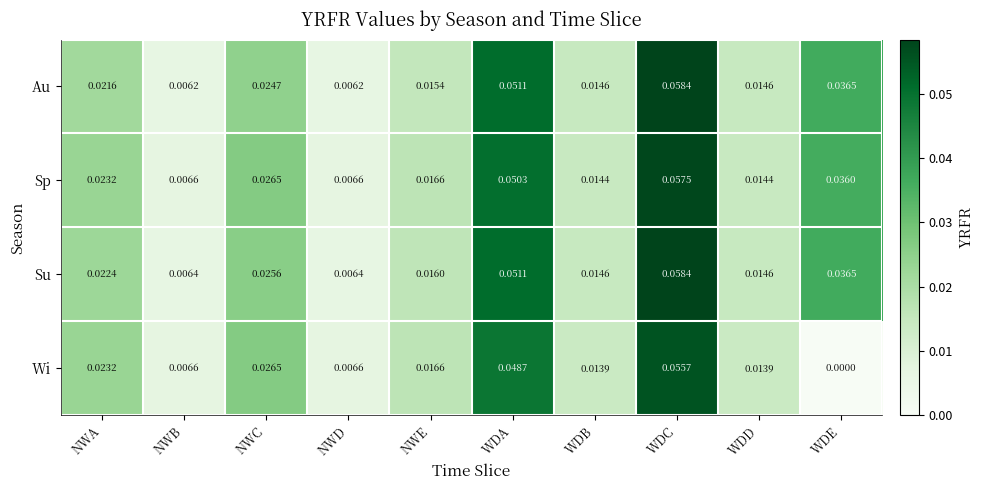

At which label does Wi reach its minimum?

WDE